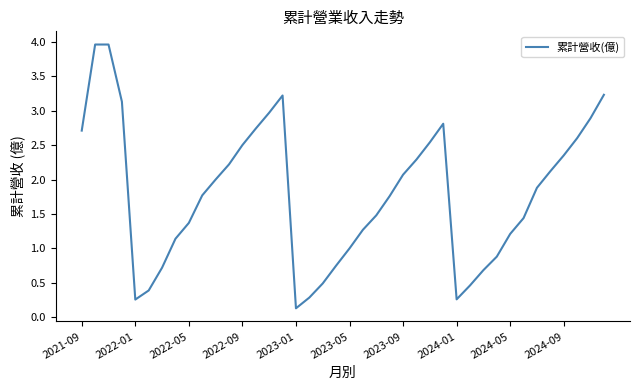

What is the maximum value shown in the chart?

4.0